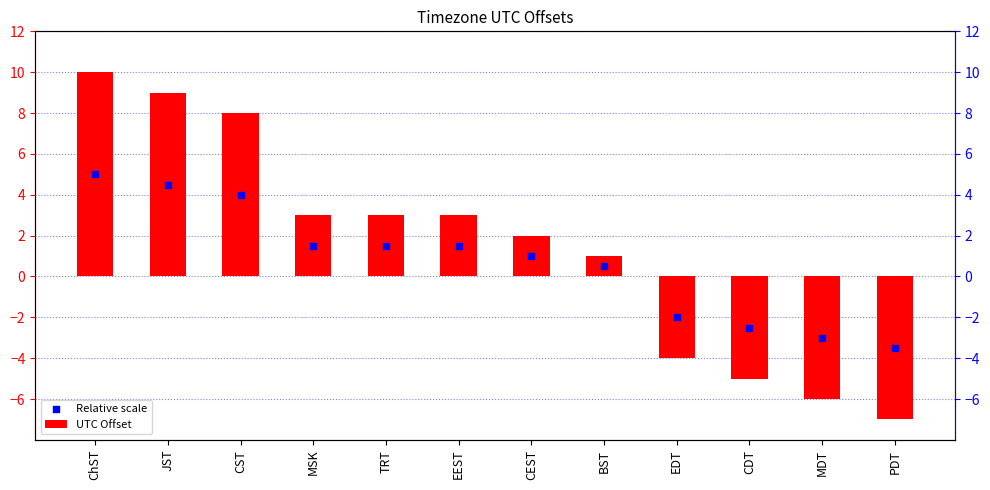

At how many categories does at least one series exceed 2?

6